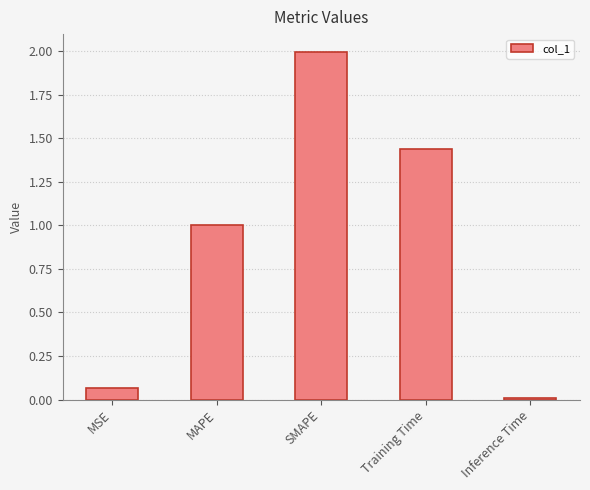

Which category has the lowest value across all series?

Inference Time